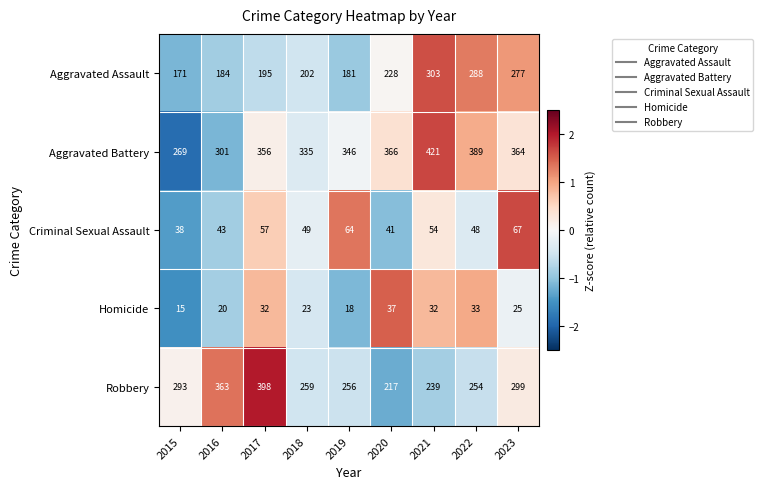

Rank the categories by Aggravated Battery value from lowest to highest.

2015, 2016, 2018, 2019, 2017, 2023, 2020, 2022, 2021